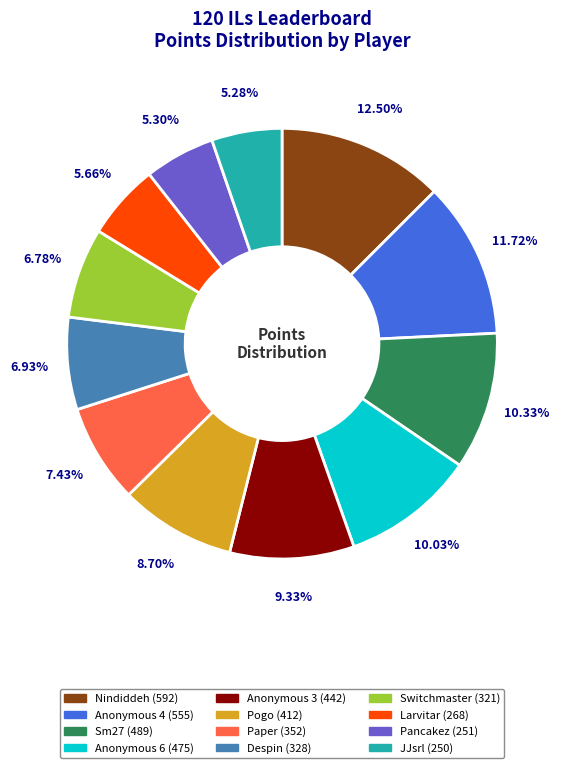

To the nearest percent, what is the difference between the JJsrl and Pogo slice percentages?

3%